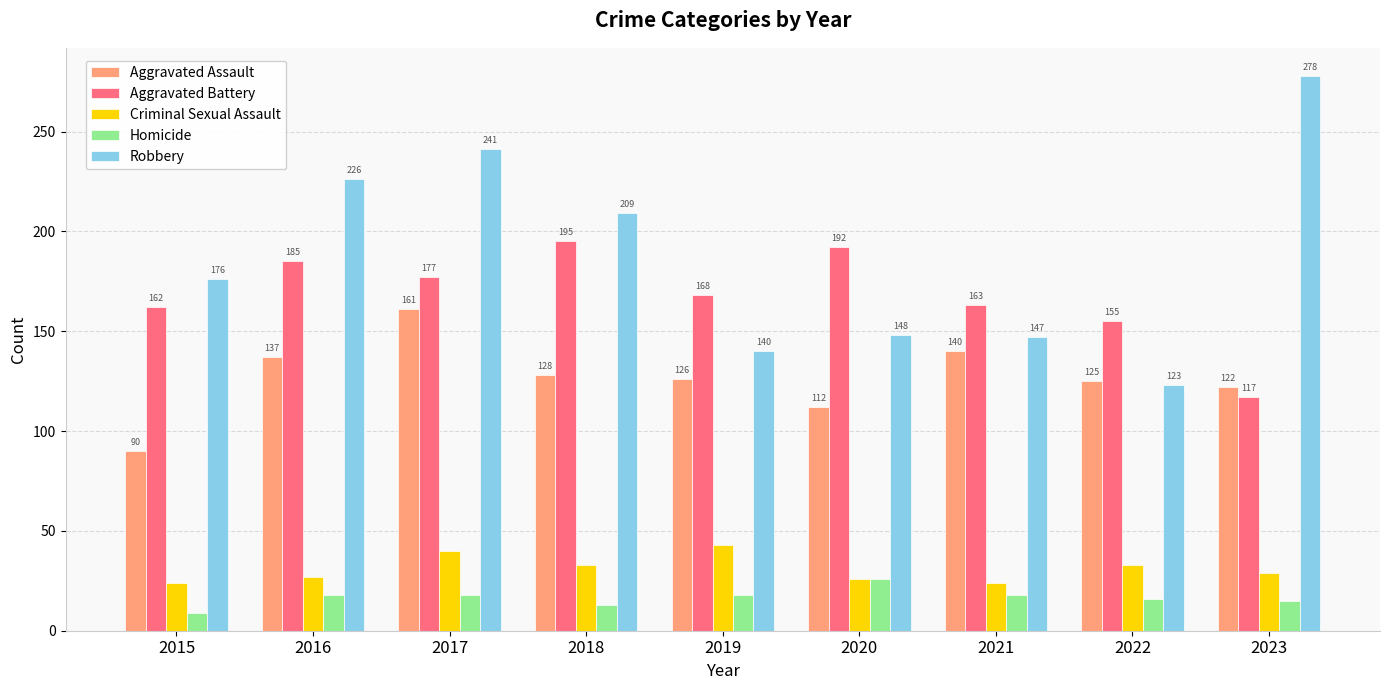

What is the smallest value displayed?

9